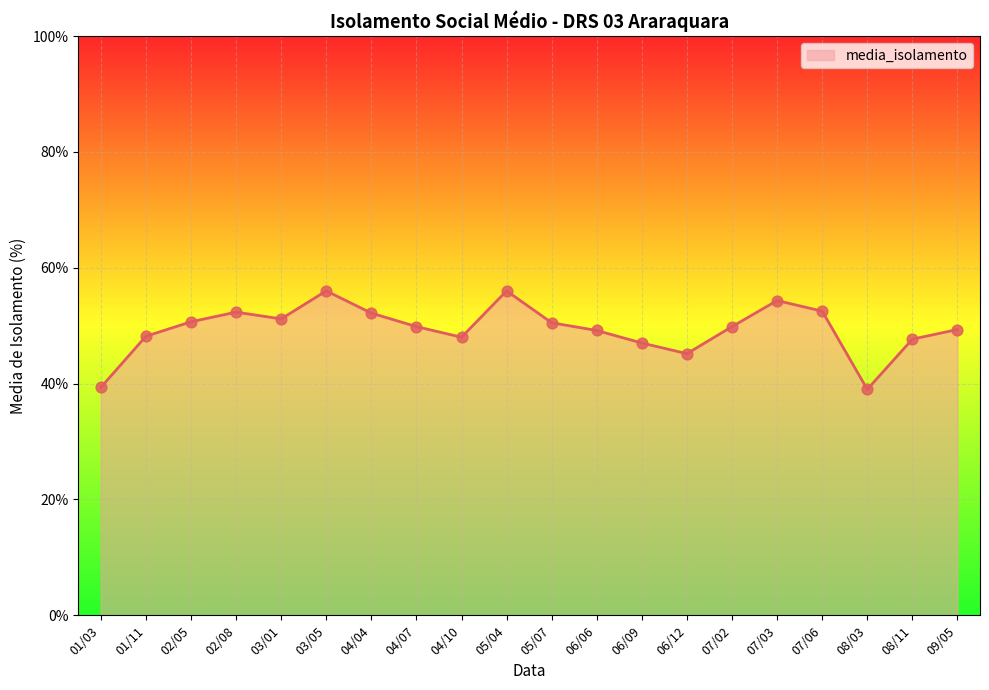

Which has a higher value, 02/05 or 01/11?

02/05